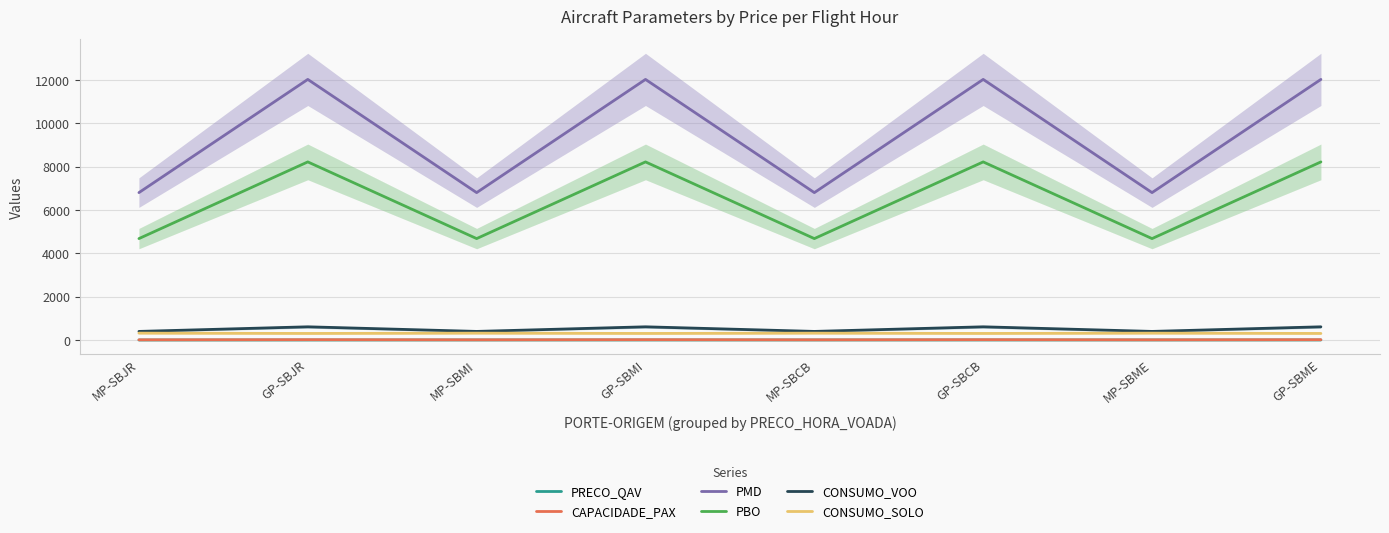

At which category does CAPACIDADE_PAX reach its first local valley?

MP-SBMI